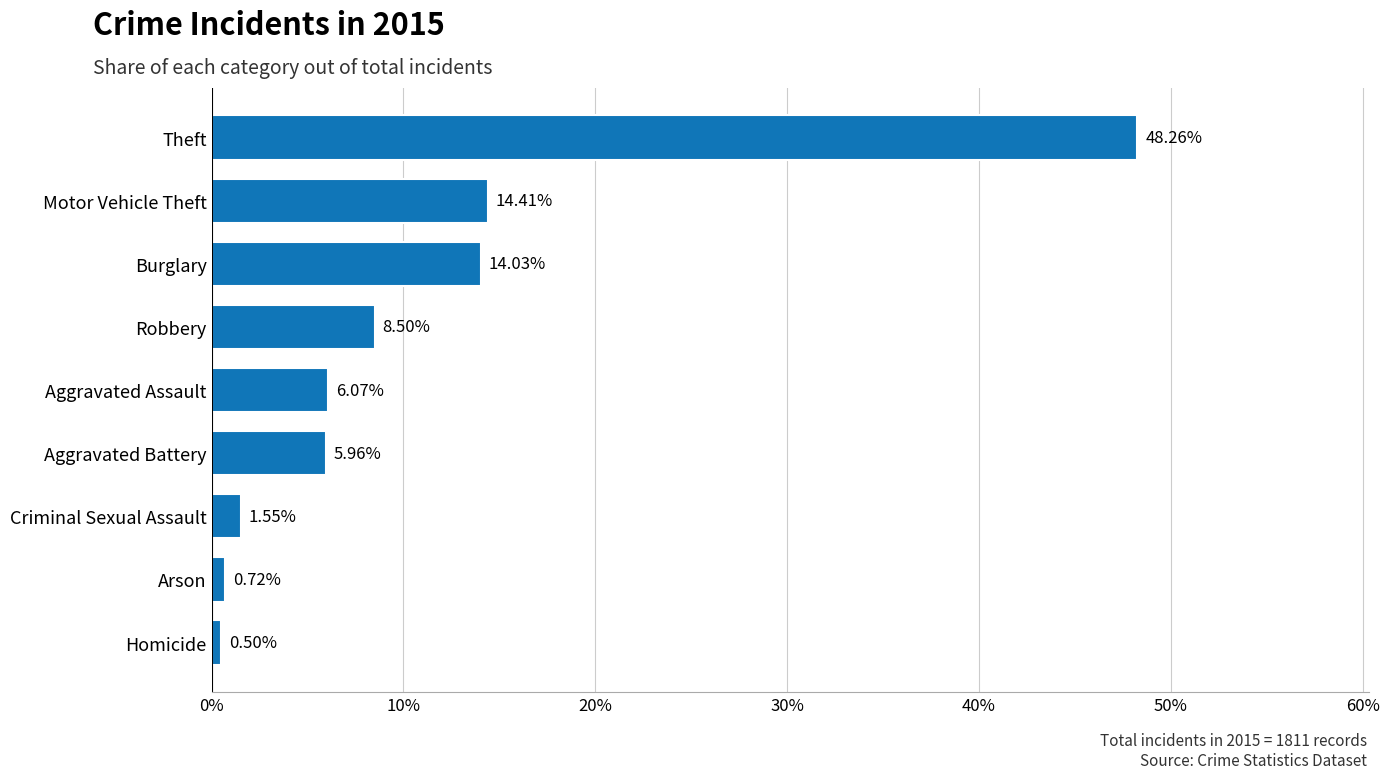

Rank the categories by value from lowest to highest.

Homicide, Arson, Criminal Sexual Assault, Aggravated Battery, Aggravated Assault, Robbery, Burglary, Motor Vehicle Theft, Theft